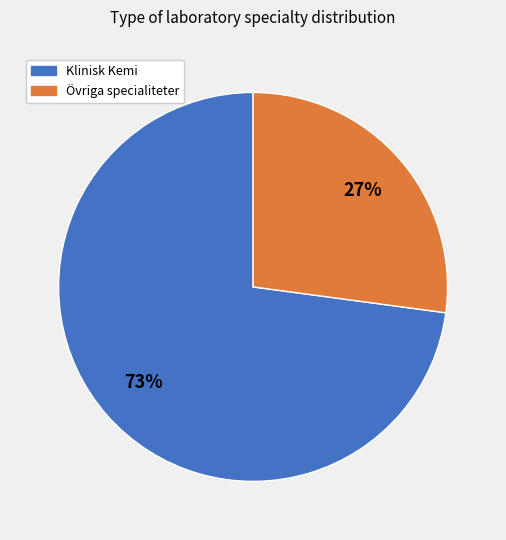

Does any single category account for the majority?

Yes